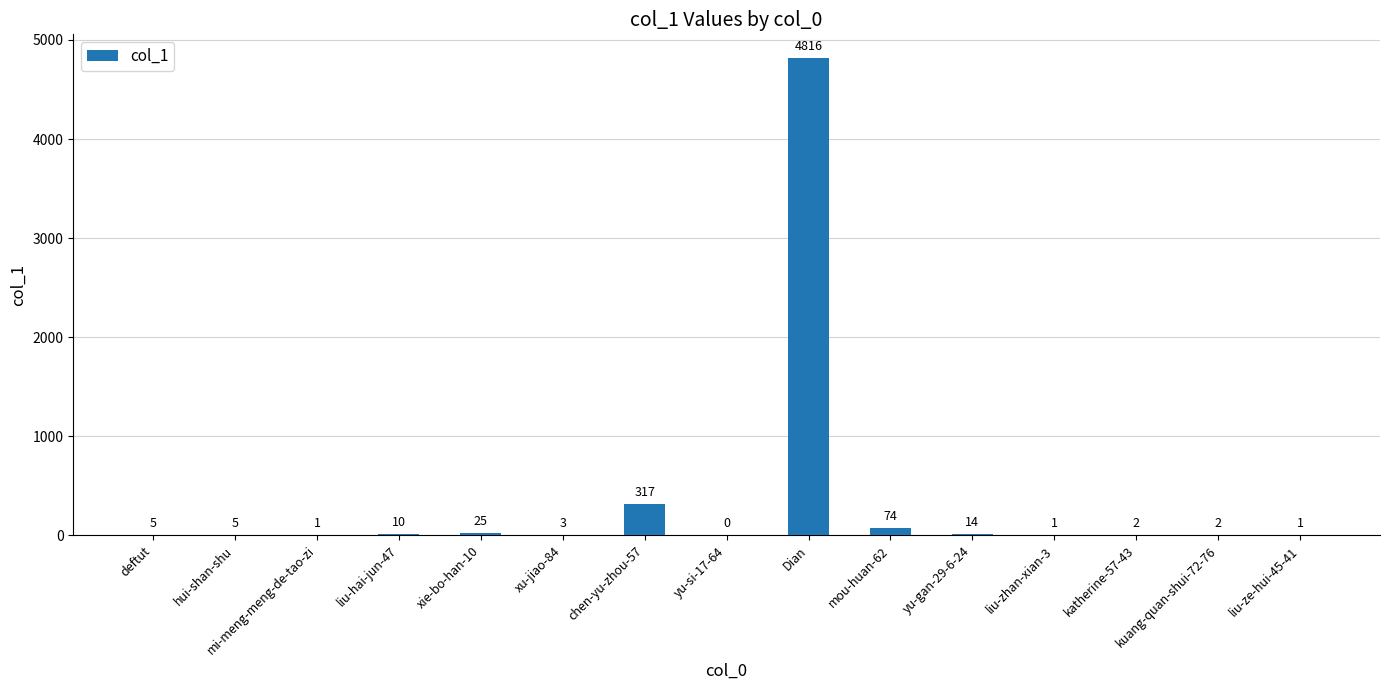

The value at yu-si-17-64 is 1906. True or false?

False